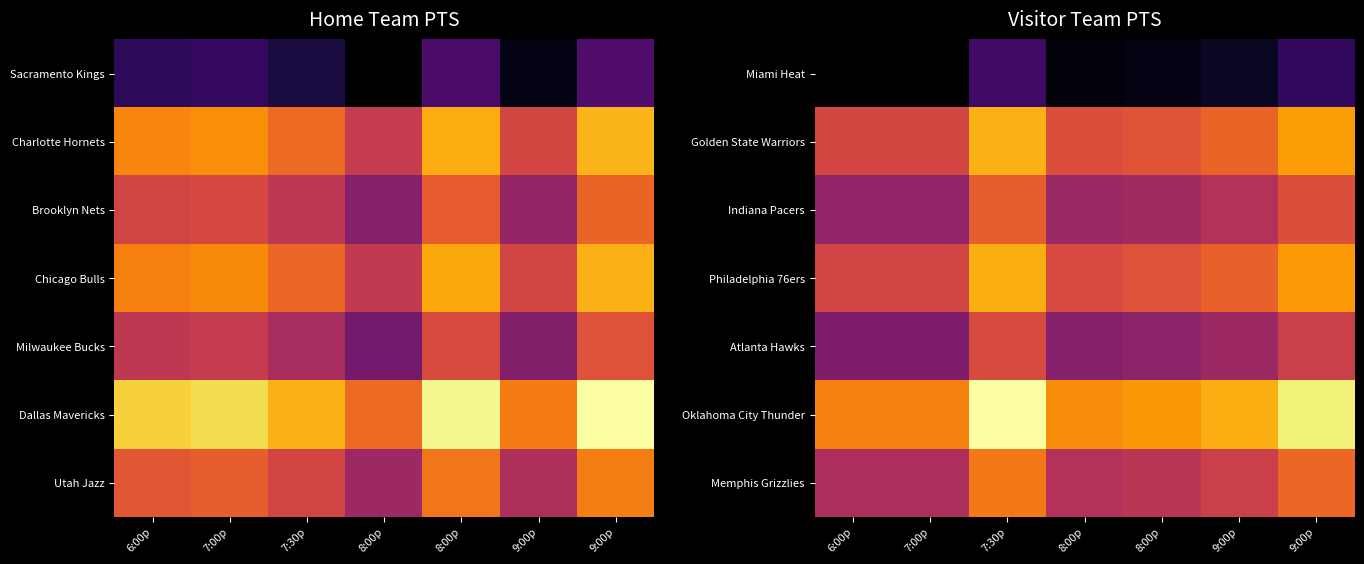

Count the number of categories in the chart.

7